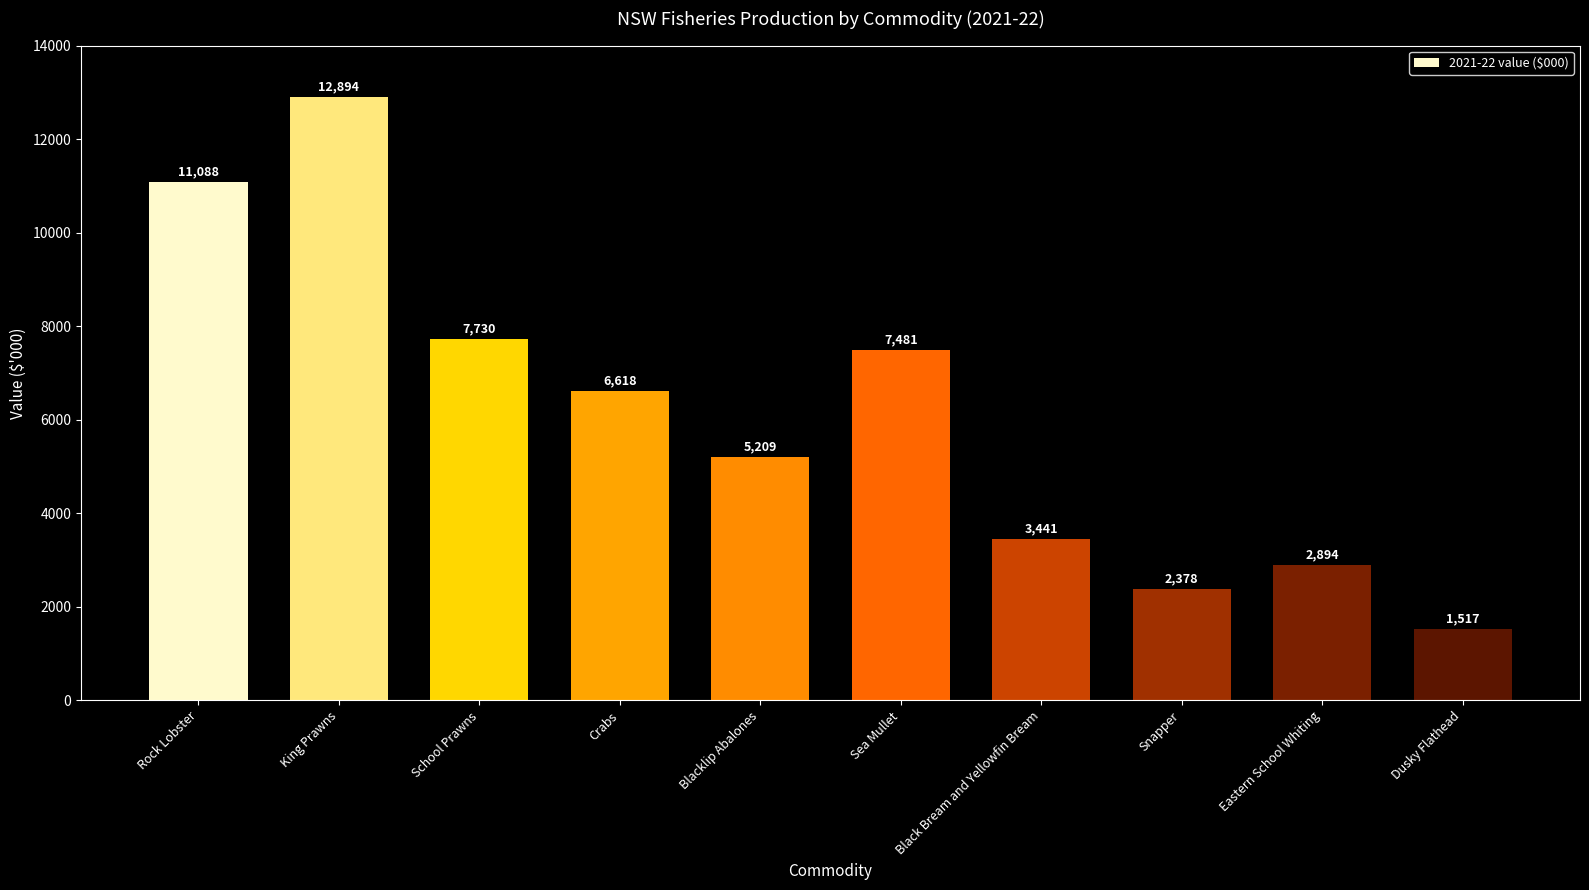

Is it true that the value at Blacklip Abalones is 5209.4?

True